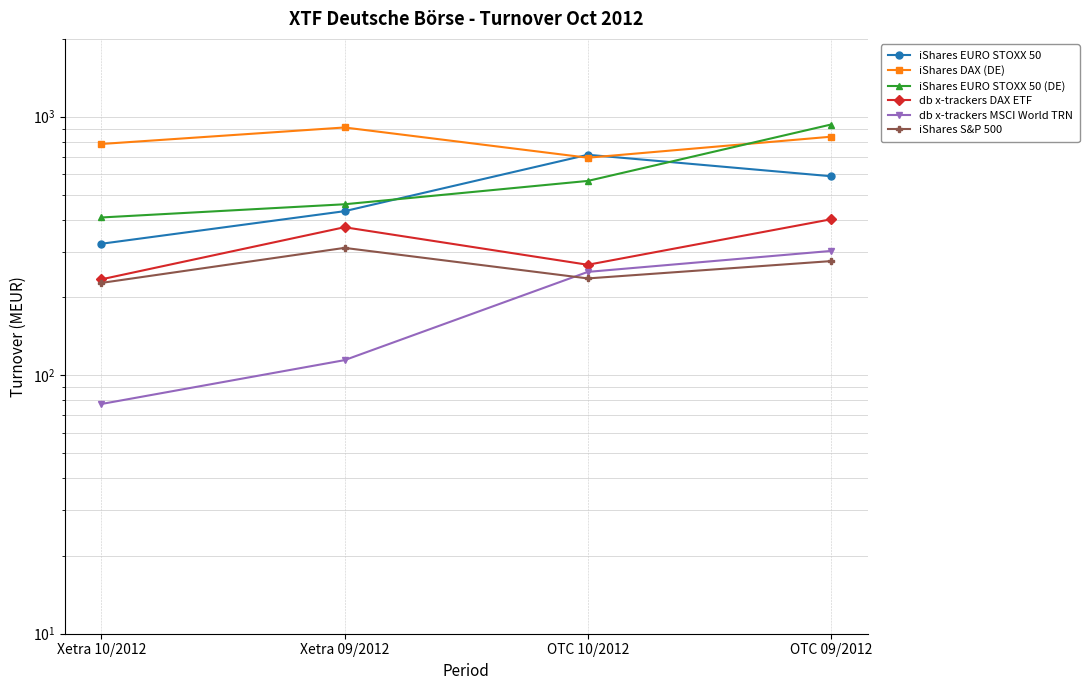

True or false: iShares DAX (DE) and iShares EURO STOXX 50 intersect in this chart.

True